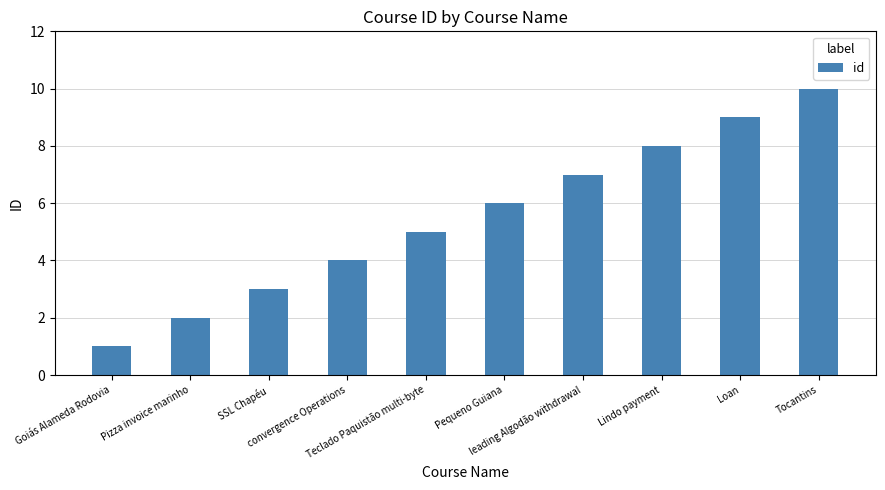

What value does the data have at Loan?

9